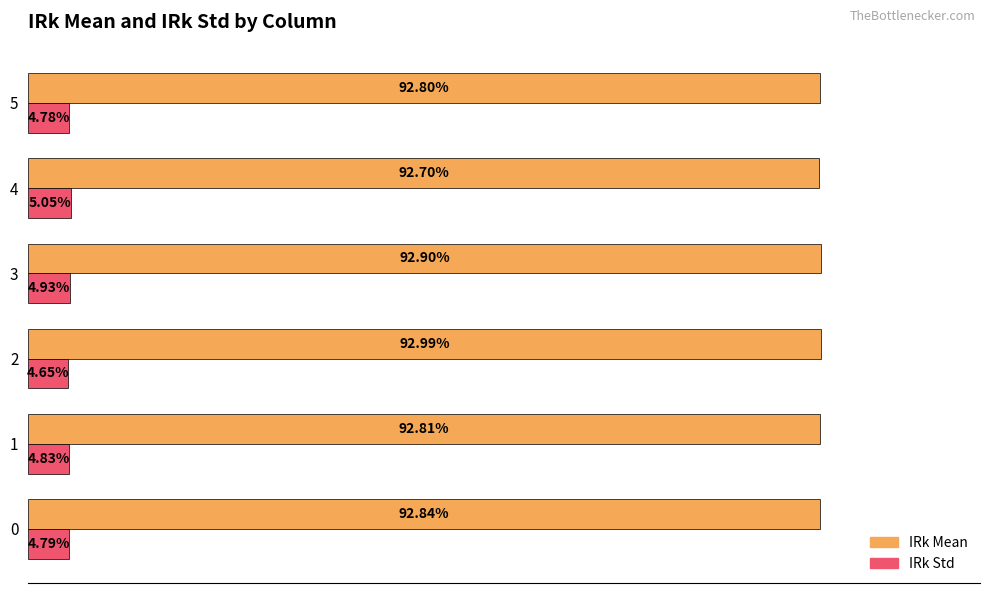

Is the value of IRk Std at 1 greater than the value of IRk Mean at 5?

No